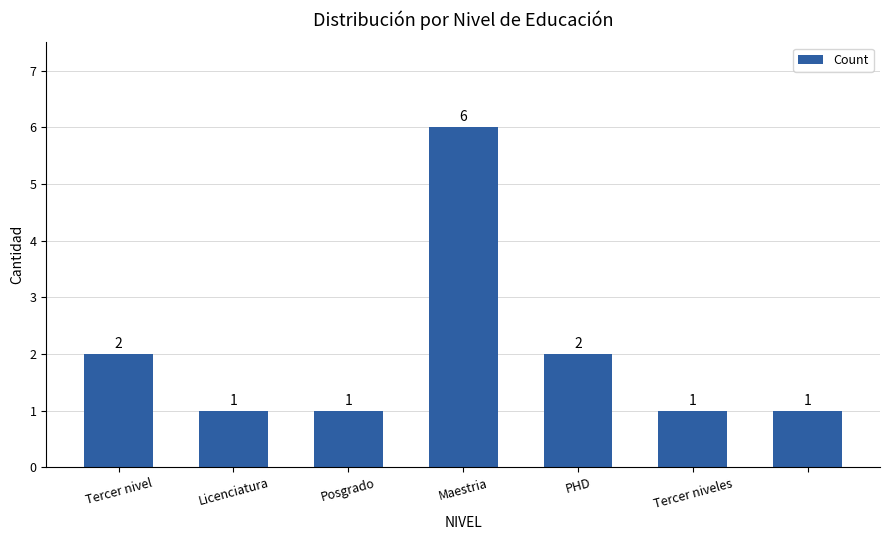

What is the value of the 3rd bar from the left?

1